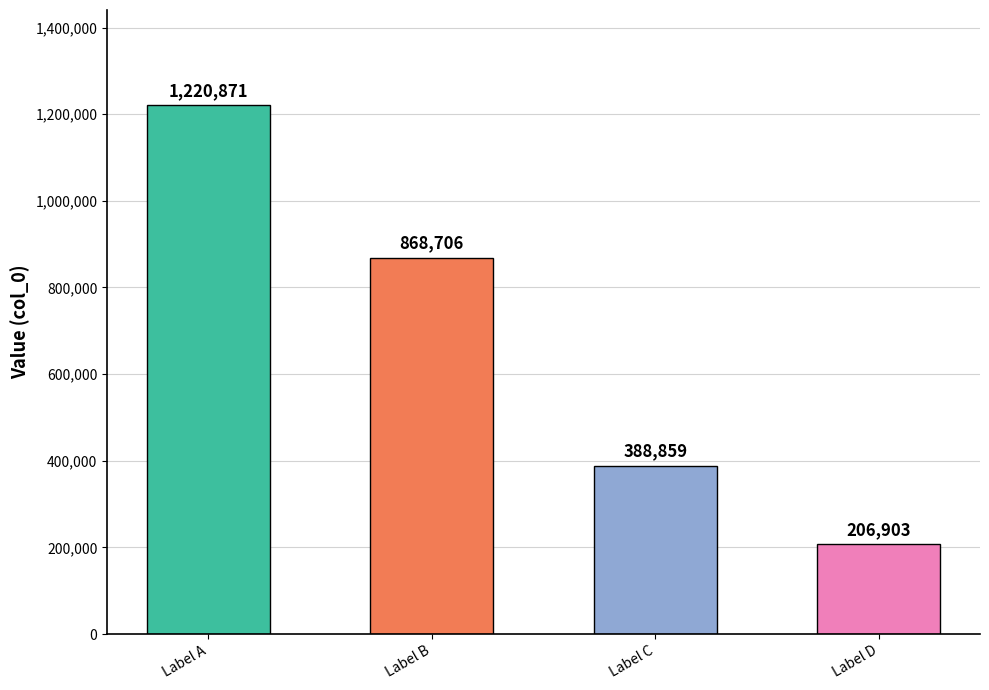

The value at Label B is 585840. True or false?

False